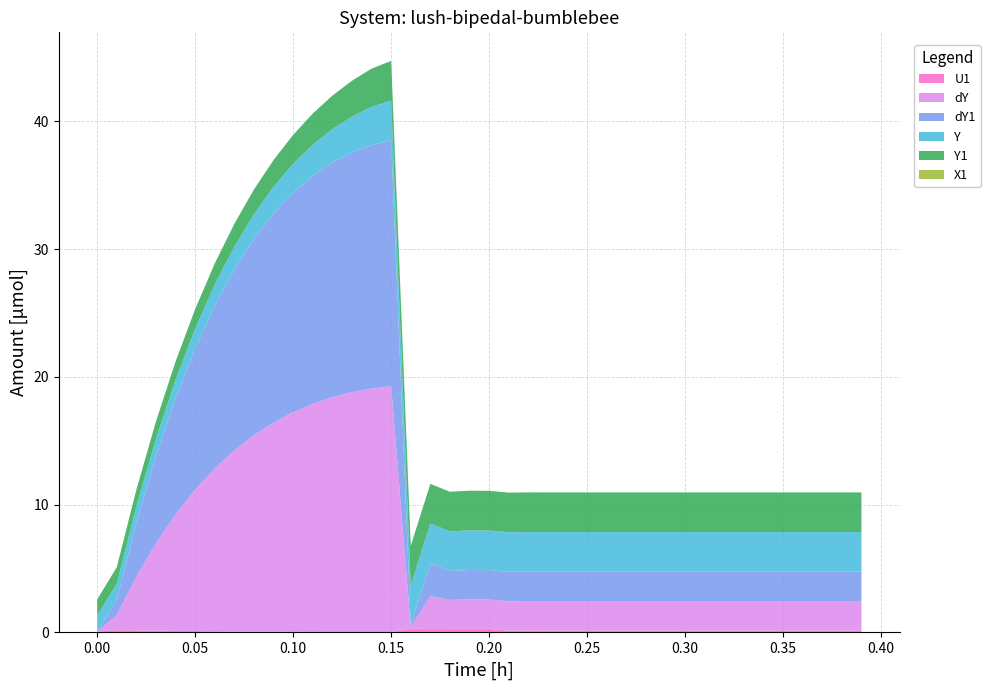

Reading left to right, what are all the values shown in this chart?

U1: 0=0.1	1=0.2	2=0.2	3=0.1	4=0.1	5=0.1	6=0.1	7=0.1	8=0.1	9=0.1	10=0.0	11=0.0	12=0.0	13=0.0	14=0.0	15=0.0	16=0.3	17=0.3	18=0.3	19=0.3	20=0.3	21=0.1	22=0.2	23=0.2	24=0.2	25=0.2	26=0.2	27=0.2	28=0.2	29=0.2	30=0.2	31=0.2	32=0.2	33=0.2	34=0.2	35=0.2	36=0.2	37=0.2	38=0.2	39=0.2
dY: 0=0.0	1=1.2	2=4.2	3=6.8	4=9.1	5=11.1	6=12.7	7=14.2	8=15.4	9=16.4	10=17.2	11=17.8	12=18.4	13=18.8	14=19.1	15=19.2	16=0.1	17=2.6	18=2.3	19=2.3	20=2.3	21=2.3	22=2.3	23=2.3	24=2.3	25=2.3	26=2.3	27=2.3	28=2.3	29=2.3	30=2.3	31=2.3	32=2.3	33=2.3	34=2.3	35=2.3	36=2.3	37=2.3	38=2.3	39=2.3
dY1: 0=0.0	1=1.2	2=4.2	3=6.8	4=9.1	5=11.1	6=12.7	7=14.2	8=15.4	9=16.4	10=17.2	11=17.8	12=18.4	13=18.8	14=19.1	15=19.2	16=0.1	17=2.6	18=2.3	19=2.3	20=2.3	21=2.3	22=2.3	23=2.3	24=2.3	25=2.3	26=2.3	27=2.3	28=2.3	29=2.3	30=2.3	31=2.3	32=2.3	33=2.3	34=2.3	35=2.3	36=2.3	37=2.3	38=2.3	39=2.3
Y: 0=1.3	1=1.3	2=1.3	3=1.4	4=1.4	5=1.5	6=1.7	7=1.8	8=1.9	9=2.1	10=2.3	11=2.4	12=2.6	13=2.8	14=3.0	15=3.1	16=3.1	17=3.1	18=3.1	19=3.1	20=3.1	21=3.1	22=3.1	23=3.1	24=3.1	25=3.1	26=3.1	27=3.1	28=3.1	29=3.1	30=3.1	31=3.1	32=3.1	33=3.1	34=3.1	35=3.1	36=3.1	37=3.1	38=3.1	39=3.1
Y1: 0=1.3	1=1.3	2=1.3	3=1.4	4=1.4	5=1.5	6=1.7	7=1.8	8=1.9	9=2.1	10=2.3	11=2.4	12=2.6	13=2.8	14=3.0	15=3.1	16=3.1	17=3.1	18=3.1	19=3.1	20=3.1	21=3.1	22=3.1	23=3.1	24=3.1	25=3.1	26=3.1	27=3.1	28=3.1	29=3.1	30=3.1	31=3.1	32=3.1	33=3.1	34=3.1	35=3.1	36=3.1	37=3.1	38=3.1	39=3.1
X1: 0=0.0	1=0.0	2=0.0	3=0.0	4=0.0	5=0.0	6=0.0	7=0.0	8=0.0	9=0.0	10=0.0	11=0.0	12=0.0	13=0.0	14=0.0	15=0.0	16=0.0	17=0.0	18=0.0	19=0.0	20=0.0	21=0.0	22=0.0	23=0.0	24=0.0	25=0.0	26=0.0	27=0.0	28=0.0	29=0.0	30=0.0	31=0.0	32=0.0	33=0.0	34=0.0	35=0.0	36=0.0	37=0.0	38=0.0	39=0.0